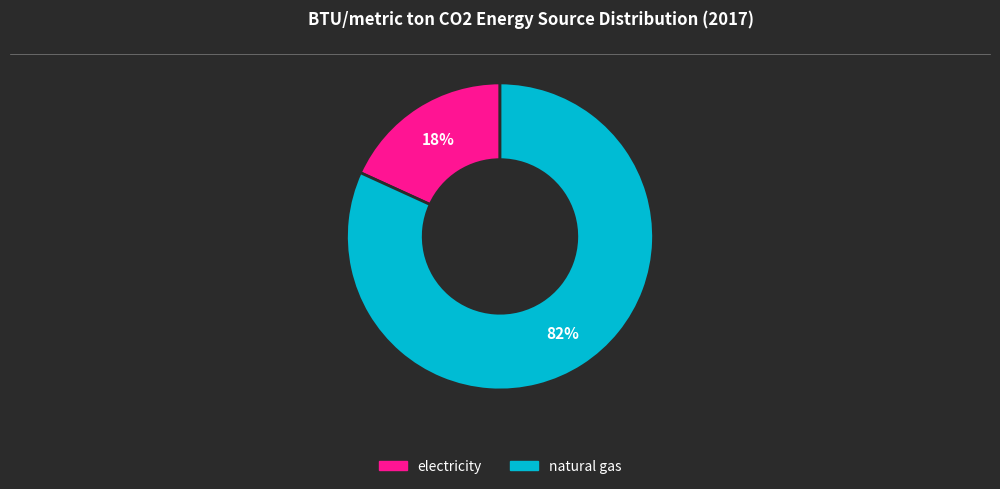

Which slice represents more than half of the pie?

natural gas